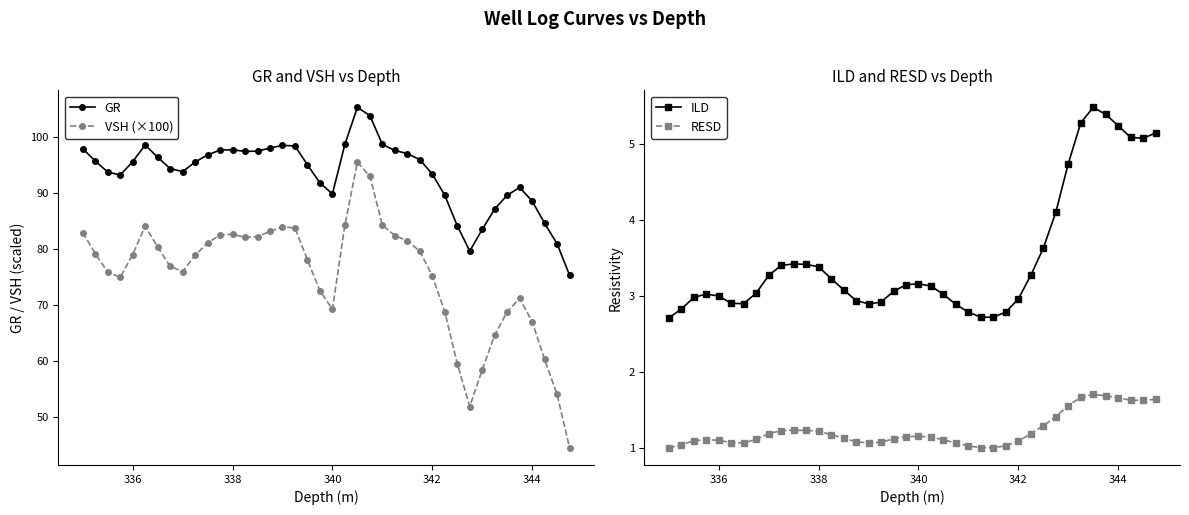

True or false: VSH (×100) has more than 0 points higher than both neighbors.

True